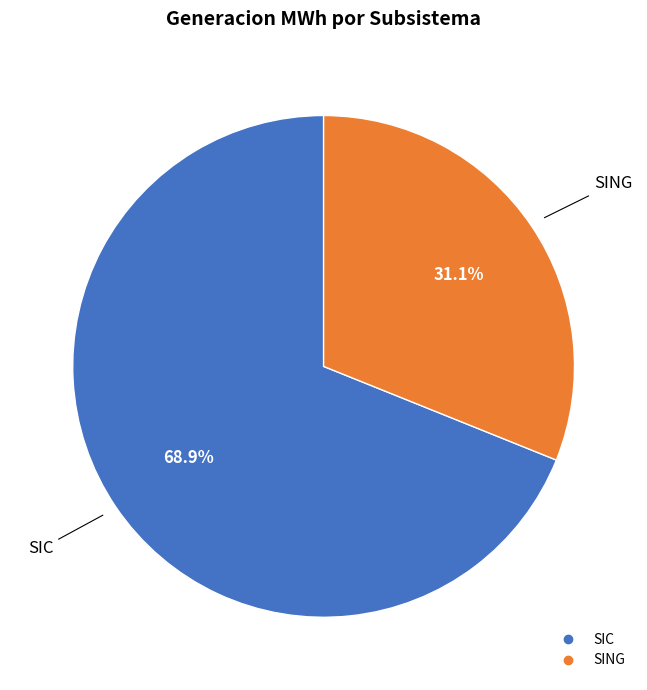

Approximately how many times larger is the value at SIC compared to SING?

2.2